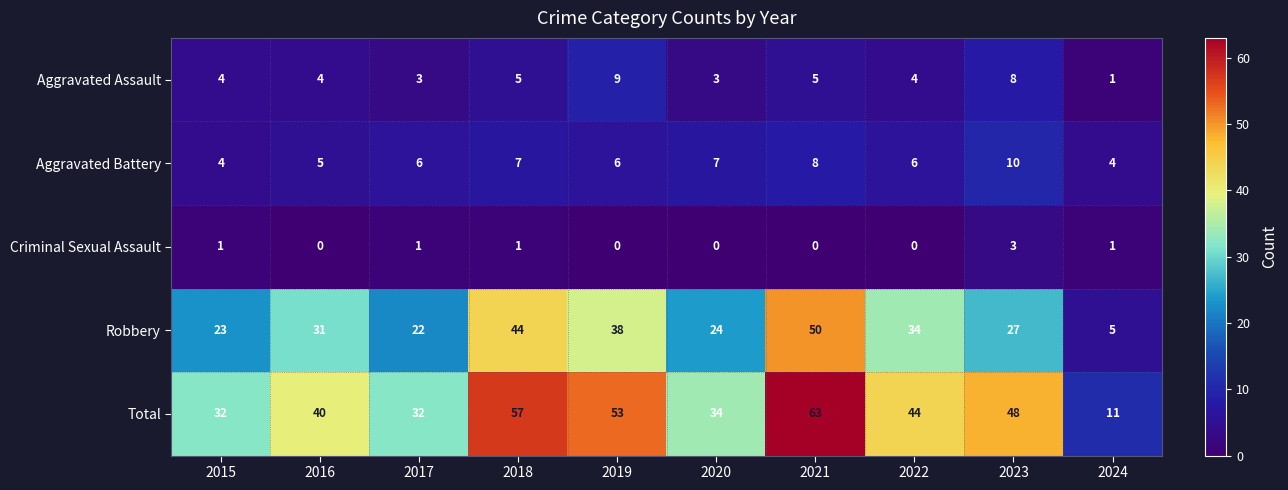

Rank the series by their maximum value, from lowest to highest.

Criminal Sexual Assault, Aggravated Assault, Aggravated Battery, Robbery, Total